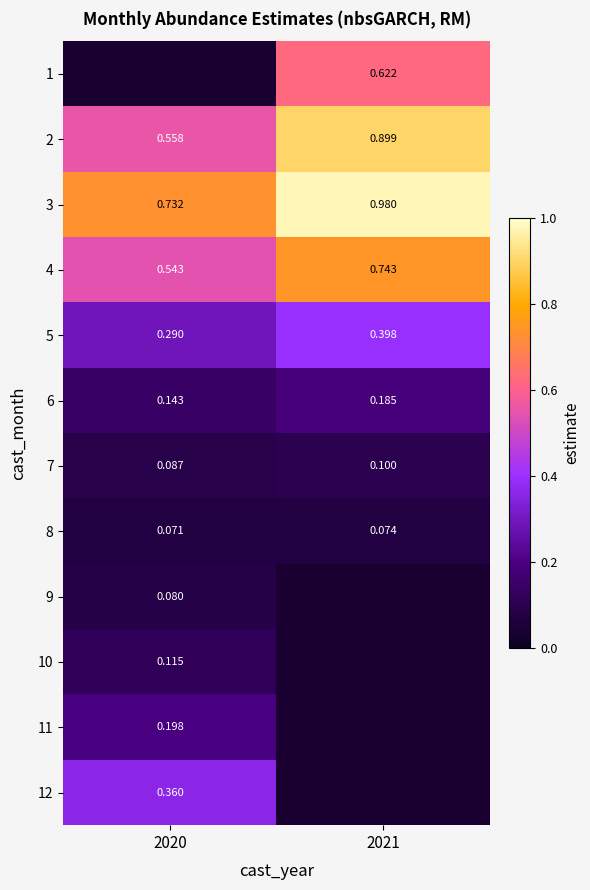

Is the value of 6 at 2021 greater than the value of 12 at 2020?

No